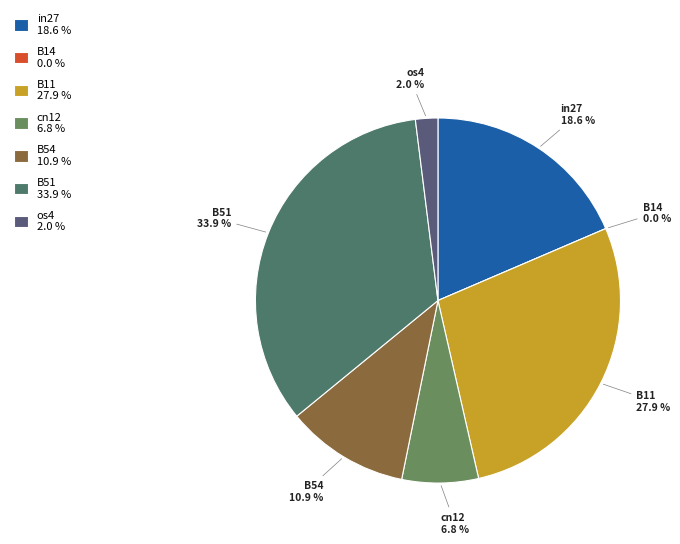

Does any single category account for the majority?

No